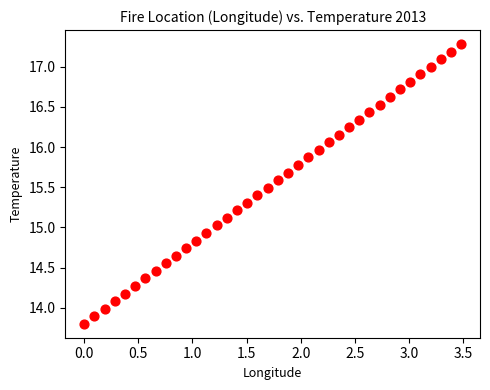

What is the range of Y values (max minus min)?

3.5